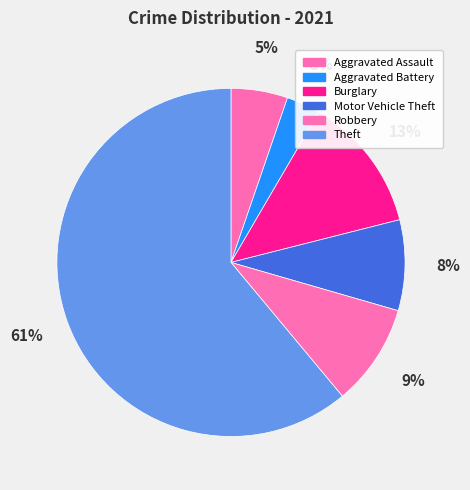

How many slices are in this pie chart?

6